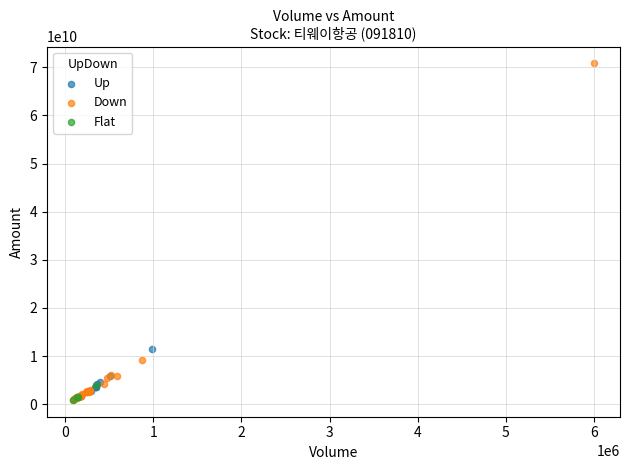

Which series has the widest spread of Y values?

Down